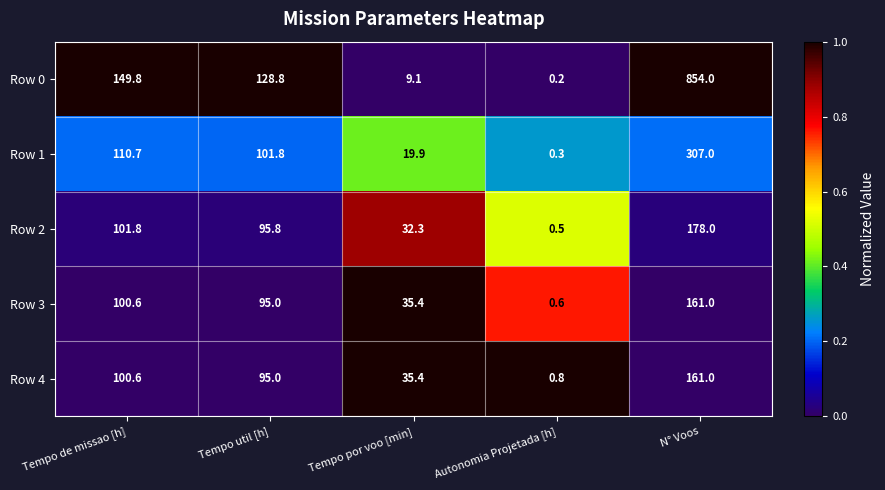

Is it true that Row 1 equals 307.0 at N° Voos?

True